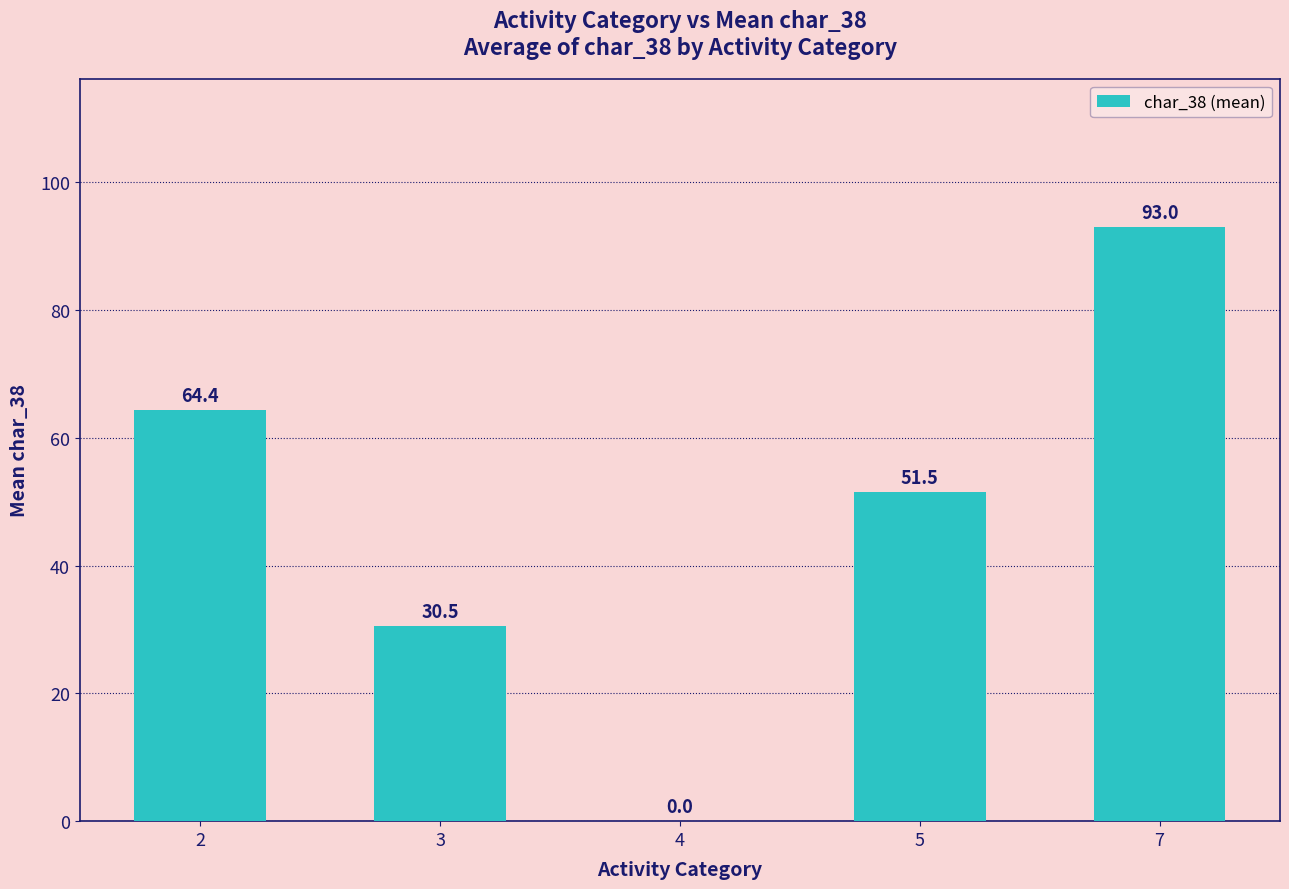

The value at 4 is 56.0. True or false?

False